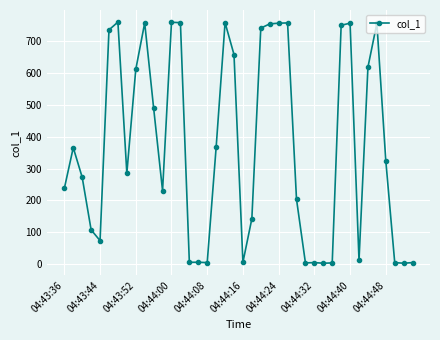

How many values exceed 324?

20